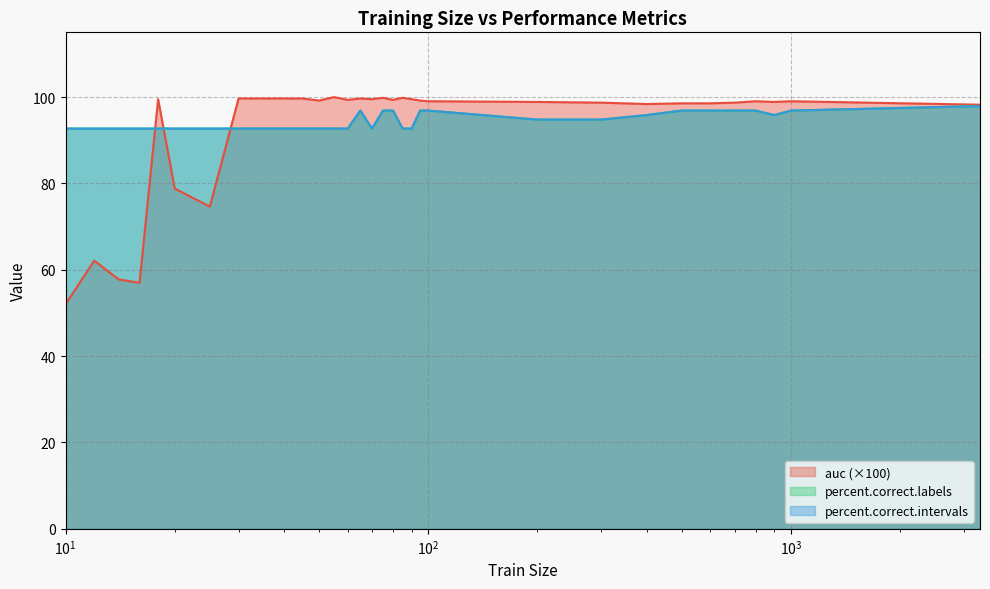

What is the value of the percent.correct.intervals point at the 27th from the left?

96.9